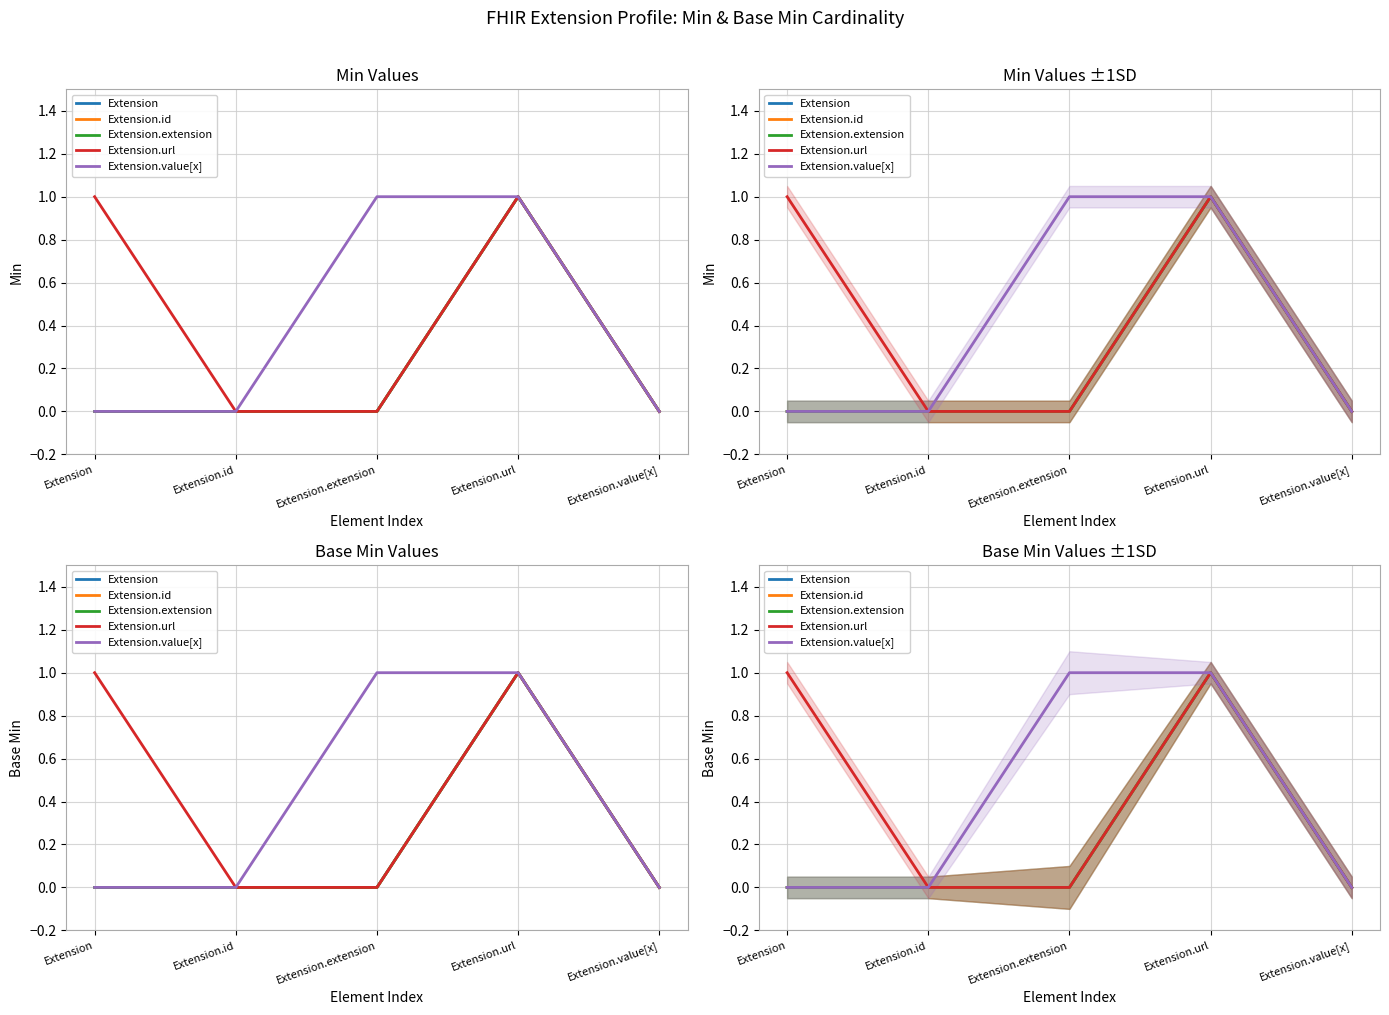

True or false: Extension and Extension.extension cross at least once.

False